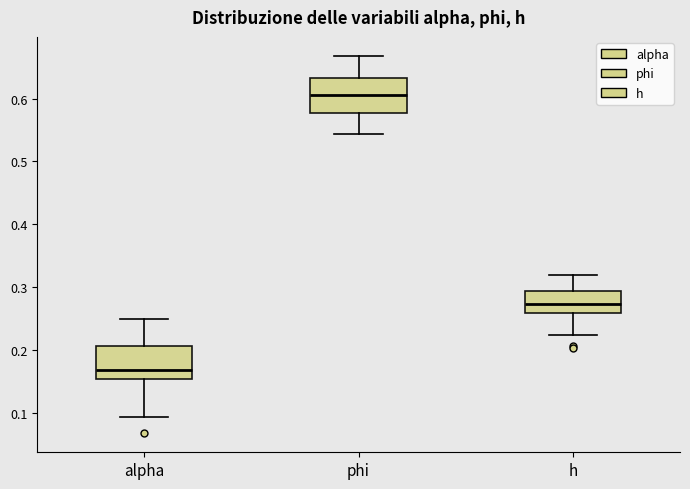

Reading left to right, read every box against the y-axis: the position of its median line, the range the box covers, and the ends of its whiskers. The values are not printed on the chart, so give them approximately, as read against the axis.

alpha: median 0.17, box 0.15 to 0.21, whiskers 0.09 to 0.25
phi: median 0.61, box 0.58 to 0.63, whiskers 0.54 to 0.67
h: median 0.27, box 0.26 to 0.29, whiskers 0.22 to 0.32